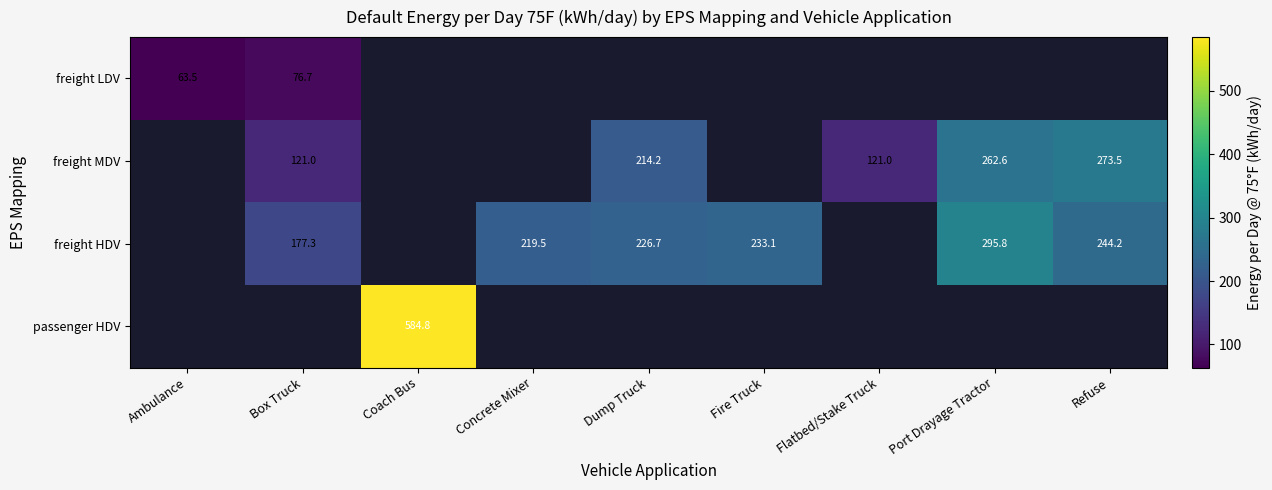

What is the smallest value displayed?

63.5